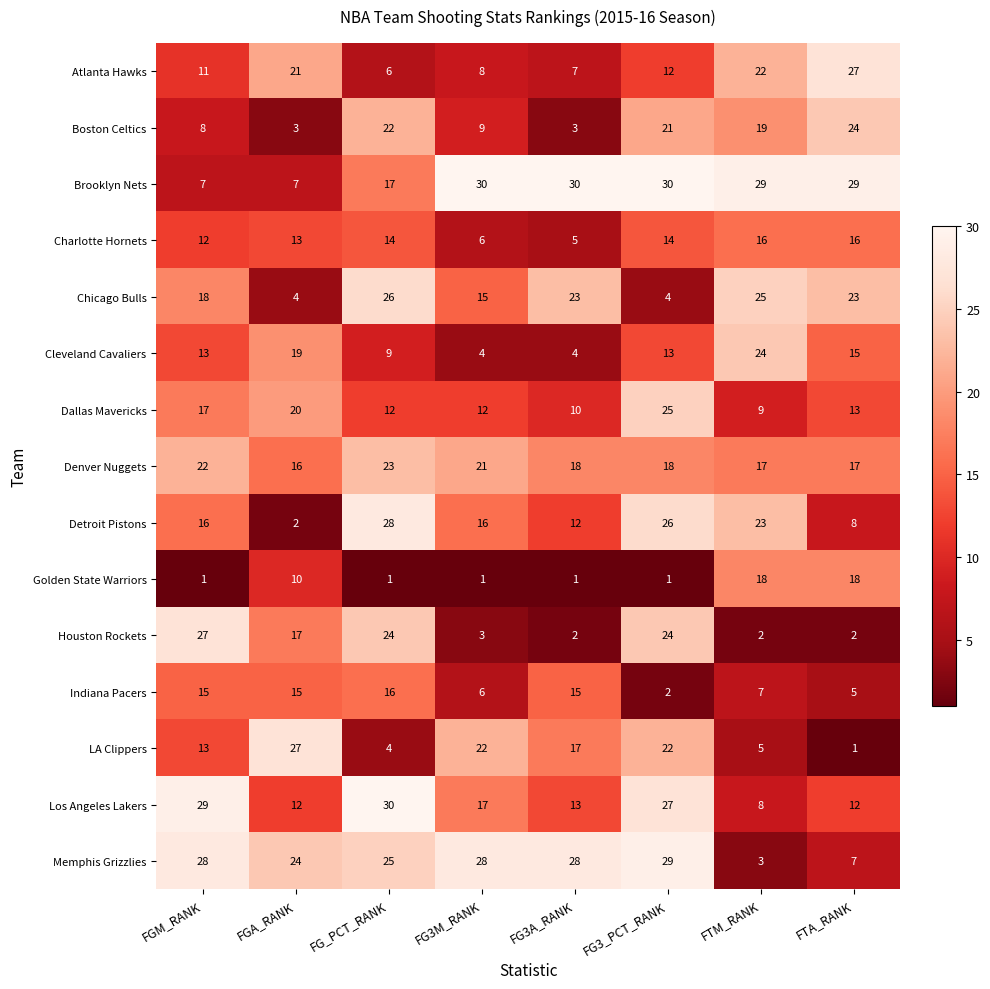

What is the difference between the highest and lowest values at FG3M_RANK?

29